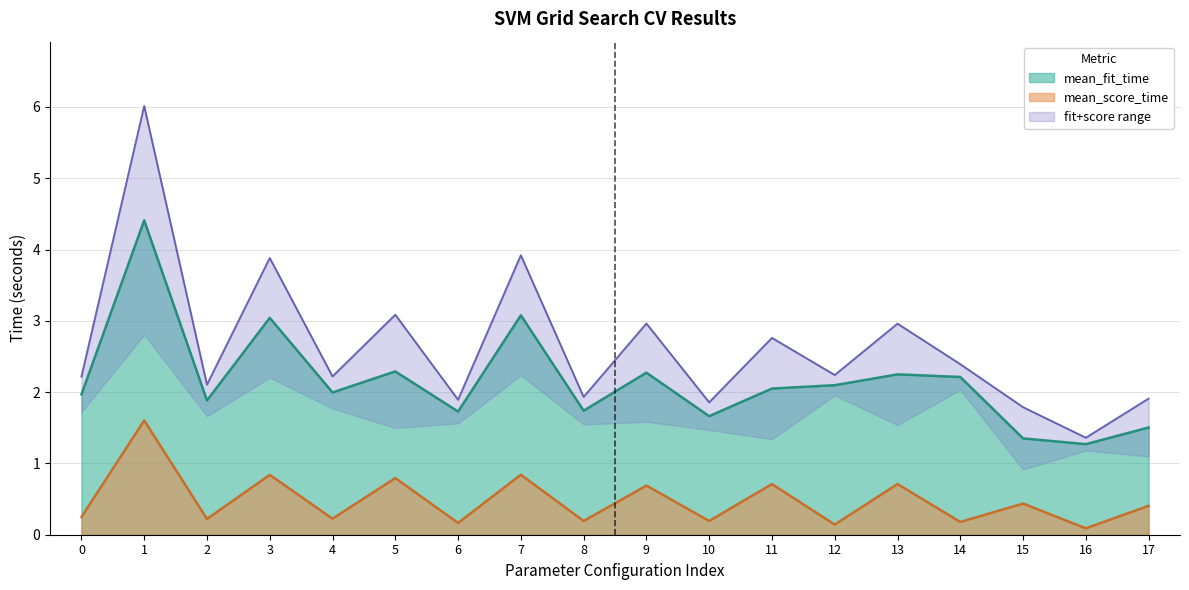

What is the lowest value of the mean_fit_time series?

1.3